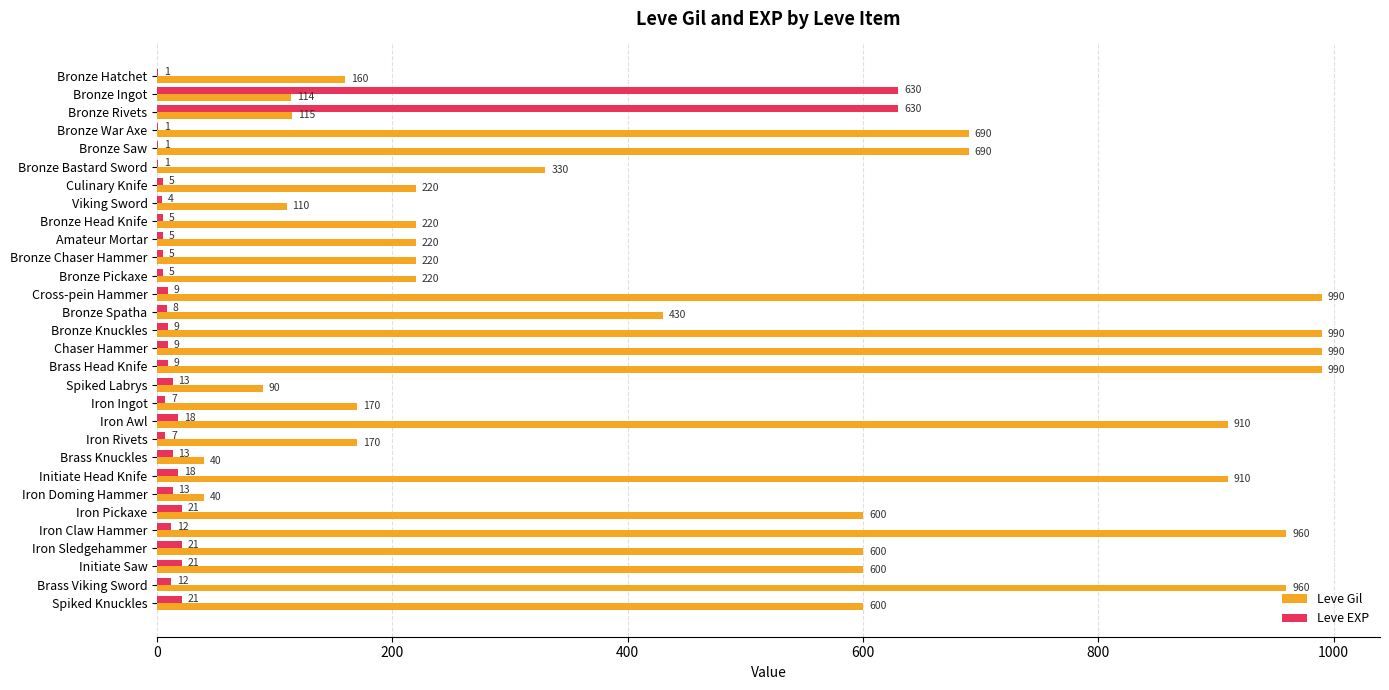

What is the sum of all Leve Gil values?

14349